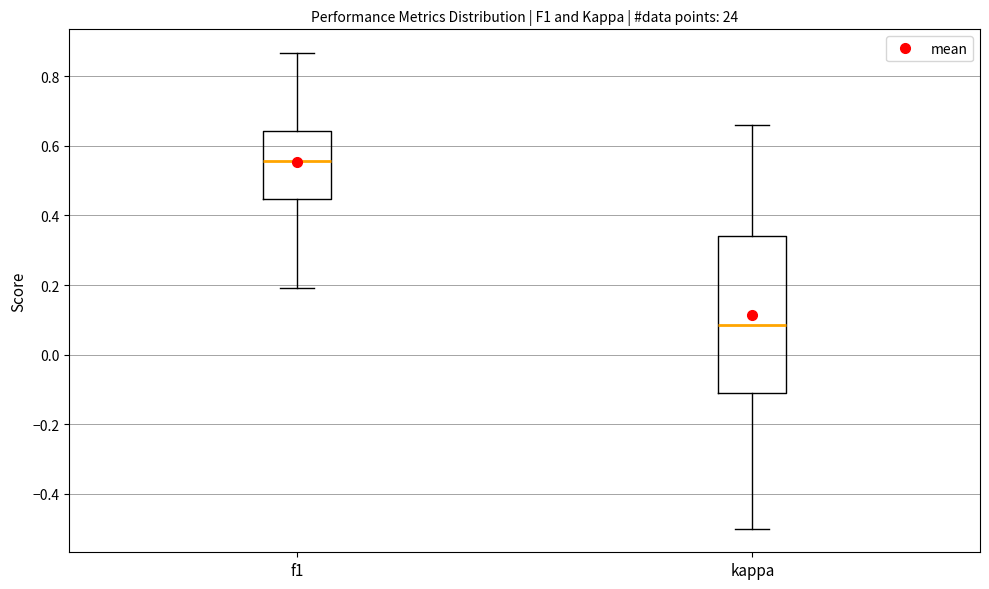

Which box's median line is the highest?

f1